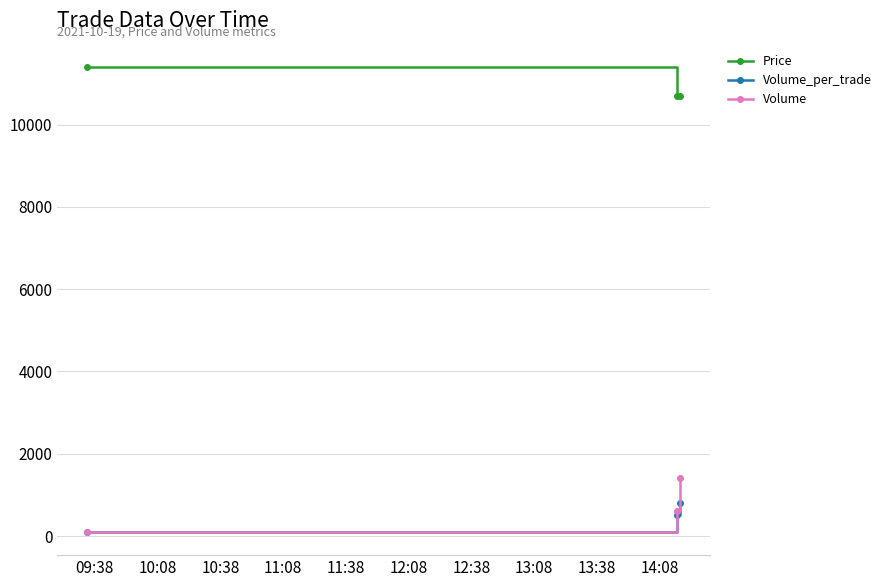

At how many categories does at least one series exceed 8845?

3